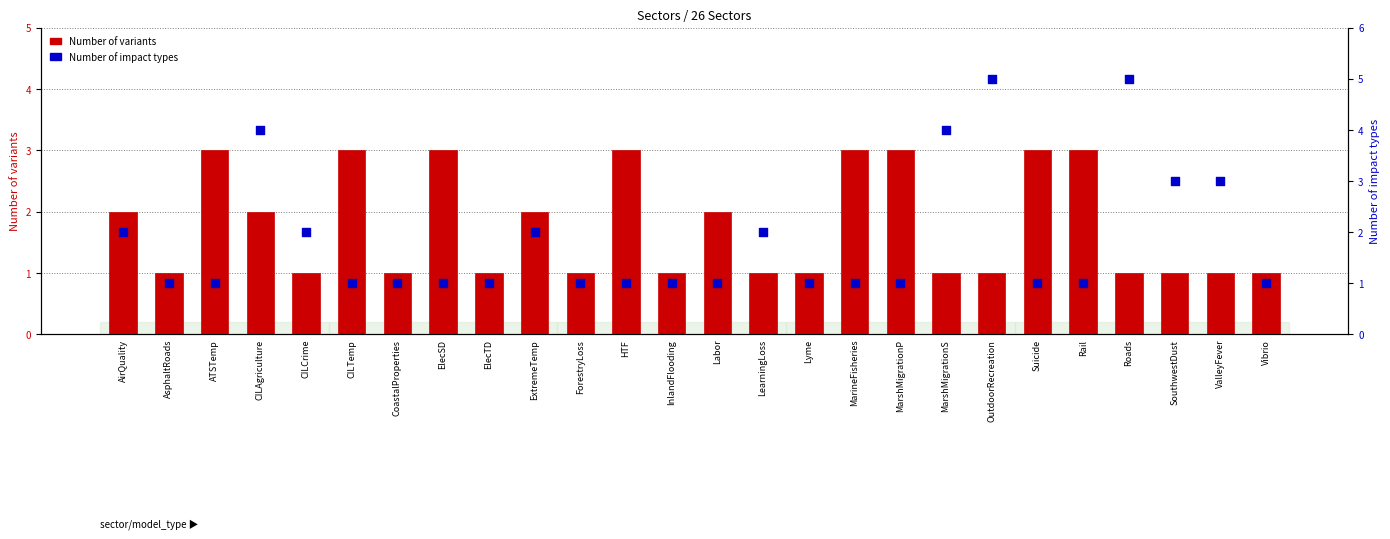

Which series contains the highest Y value?

Number of impact types